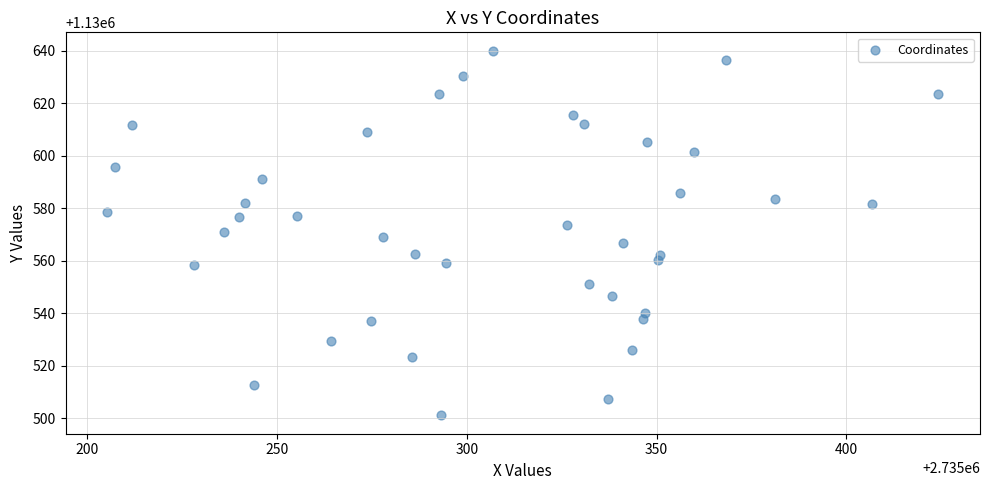

What is the range of Y values (max minus min)?

139.0